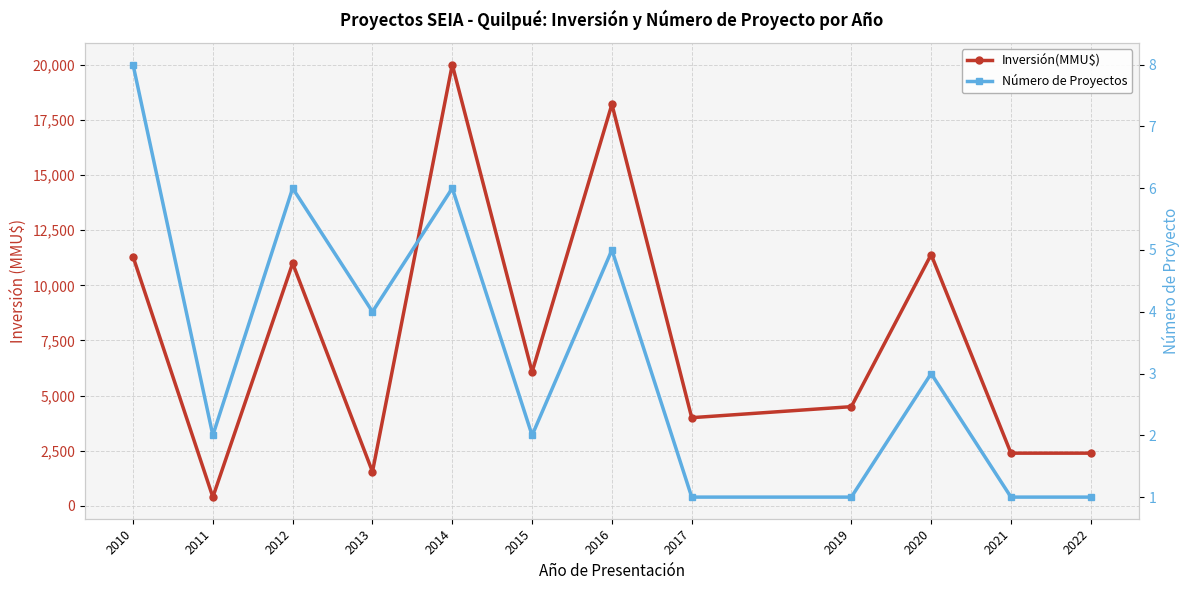

How many data points in Número de Proyectos are less than 3?

6